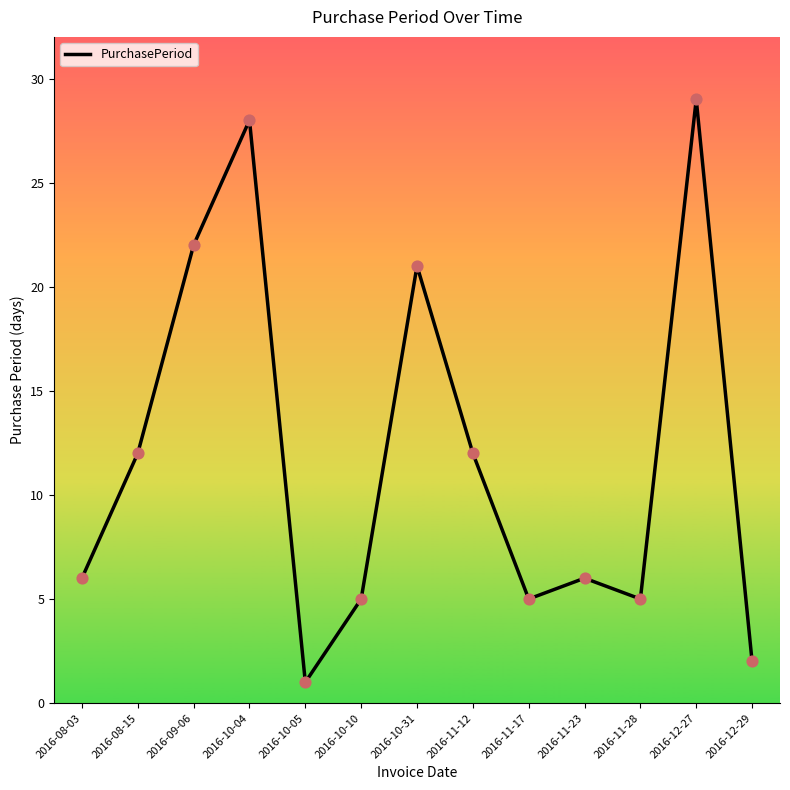

Approximately how many times larger is the value at 2016-10-31 compared to 2016-11-17?

4.2